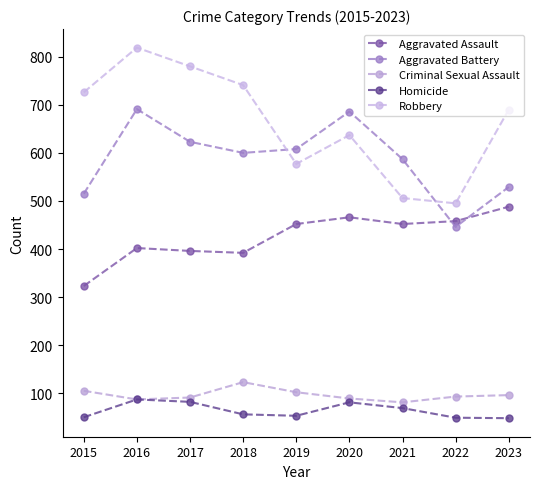

At which label is Robbery closest to 657?

2020